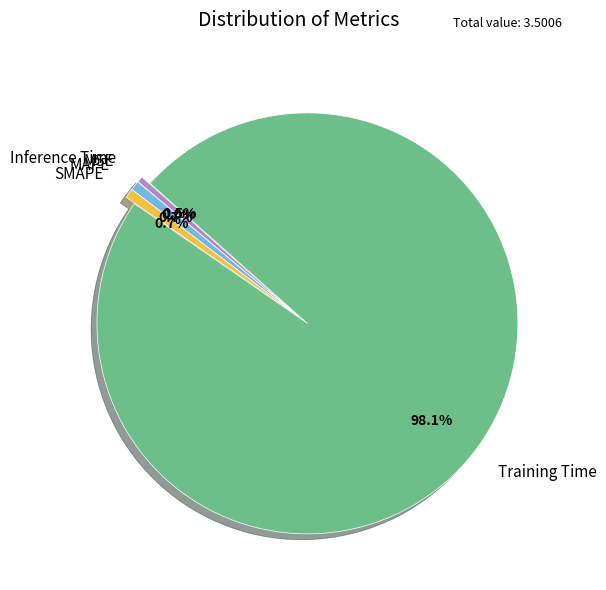

Combined, do SMAPE and Training Time account for over 50%?

Yes